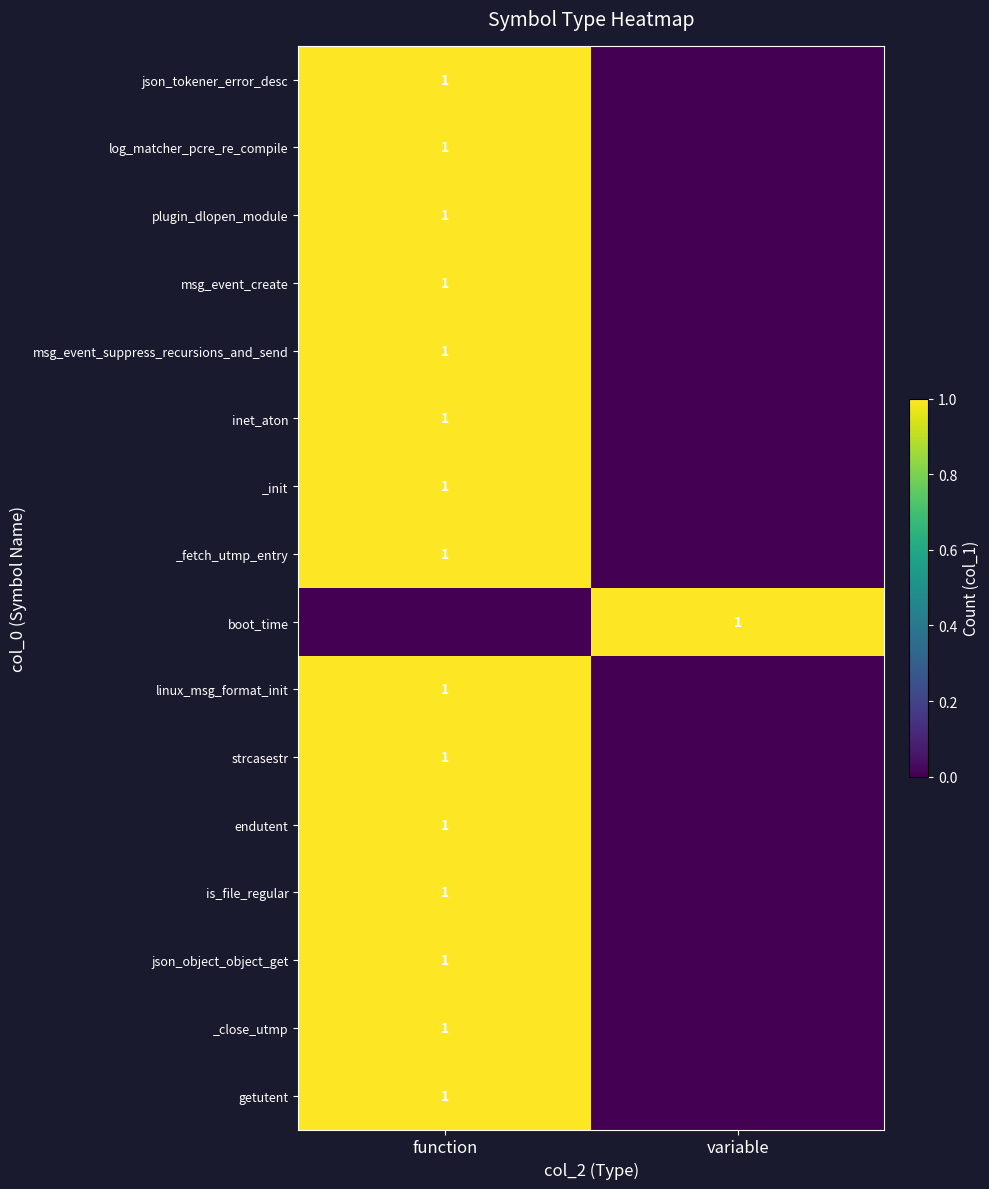

How many data points does each series have?

2